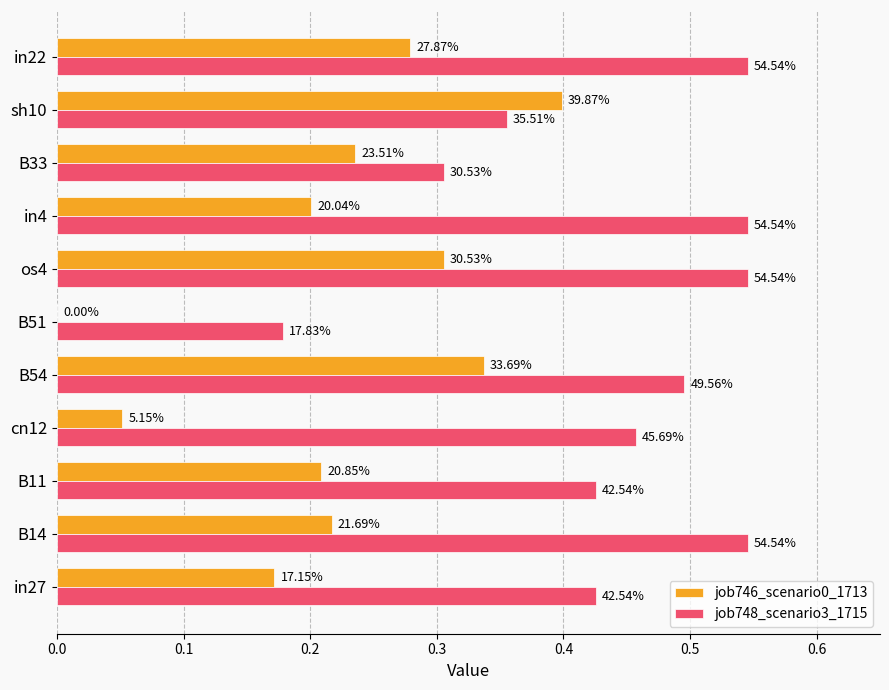

How many categories are shown in the chart?

11